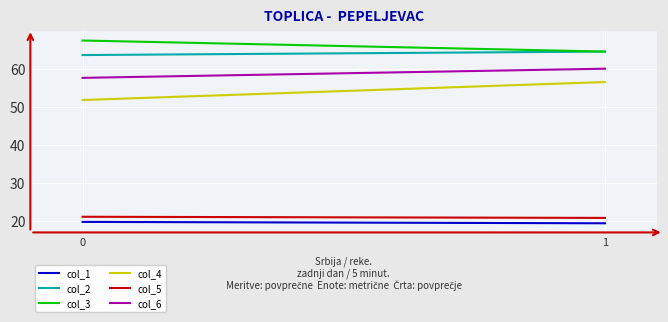

Is it true that col_1 equals 34.4 at 1?

False